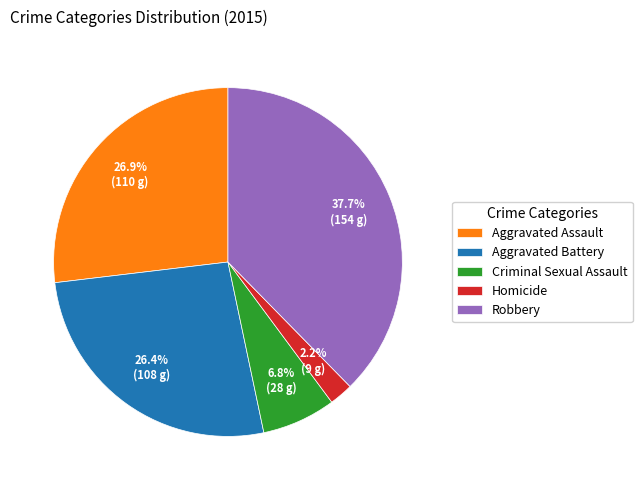

To the nearest percent, what portion does Criminal Sexual Assault represent?

7%